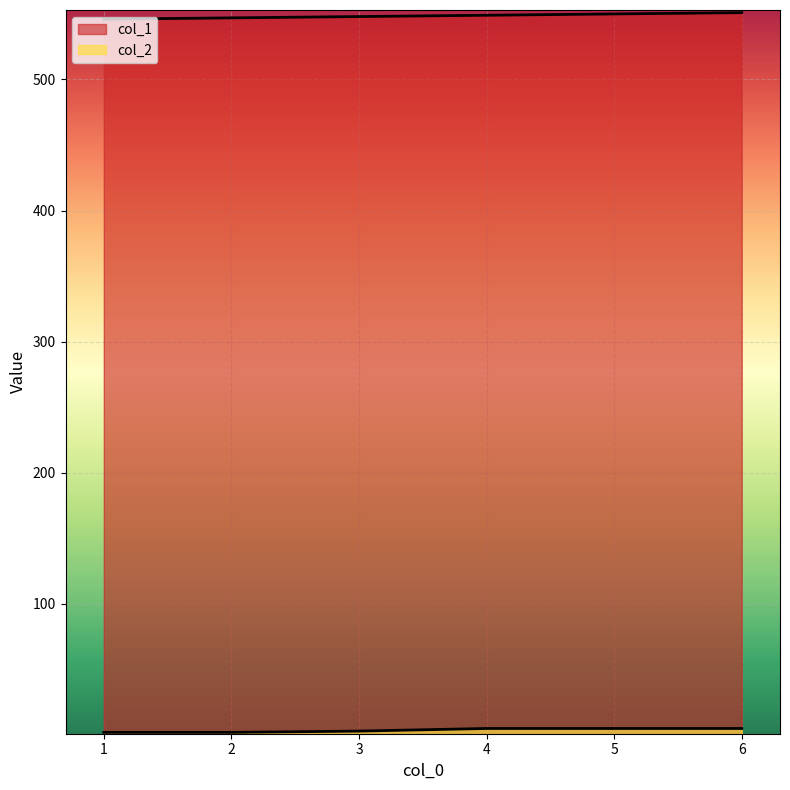

What is the minimum value for col_2?

2